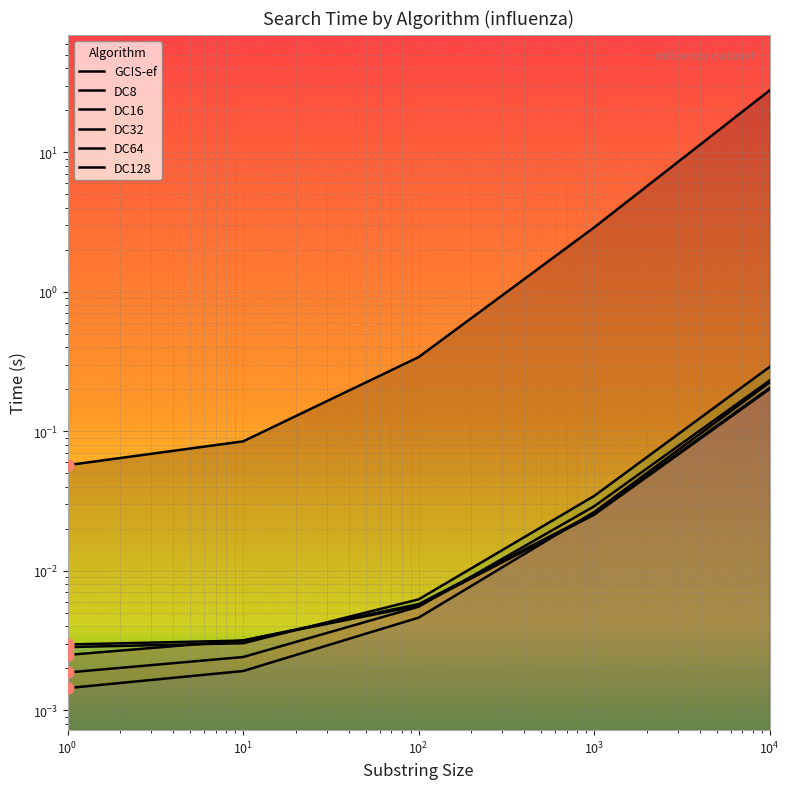

What is the total value across all series at 1000?

3.0